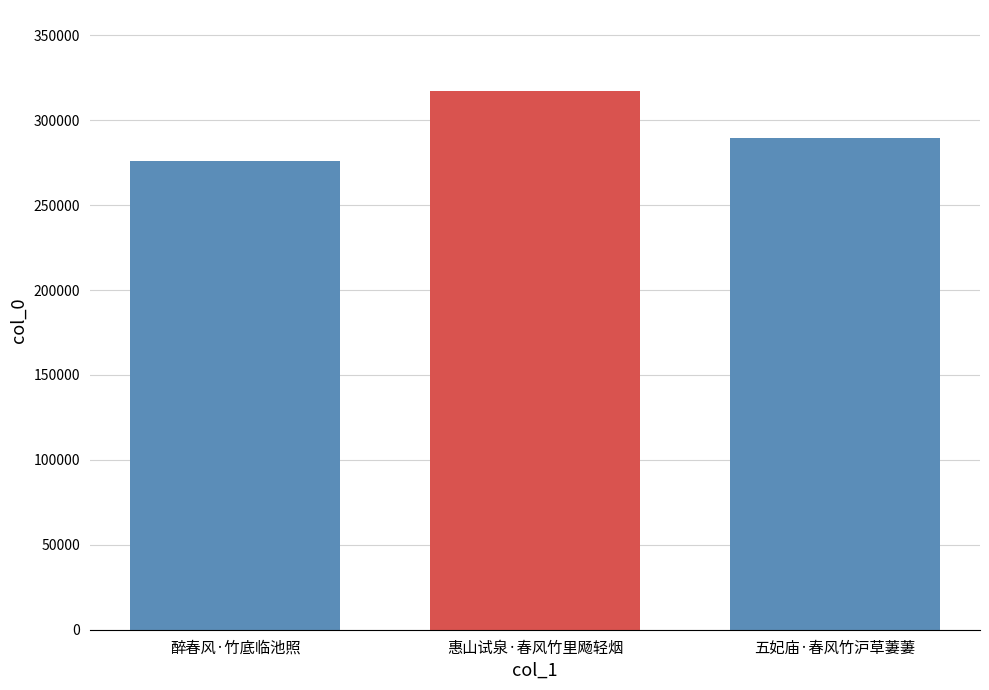

What is the sum of all values?

882675